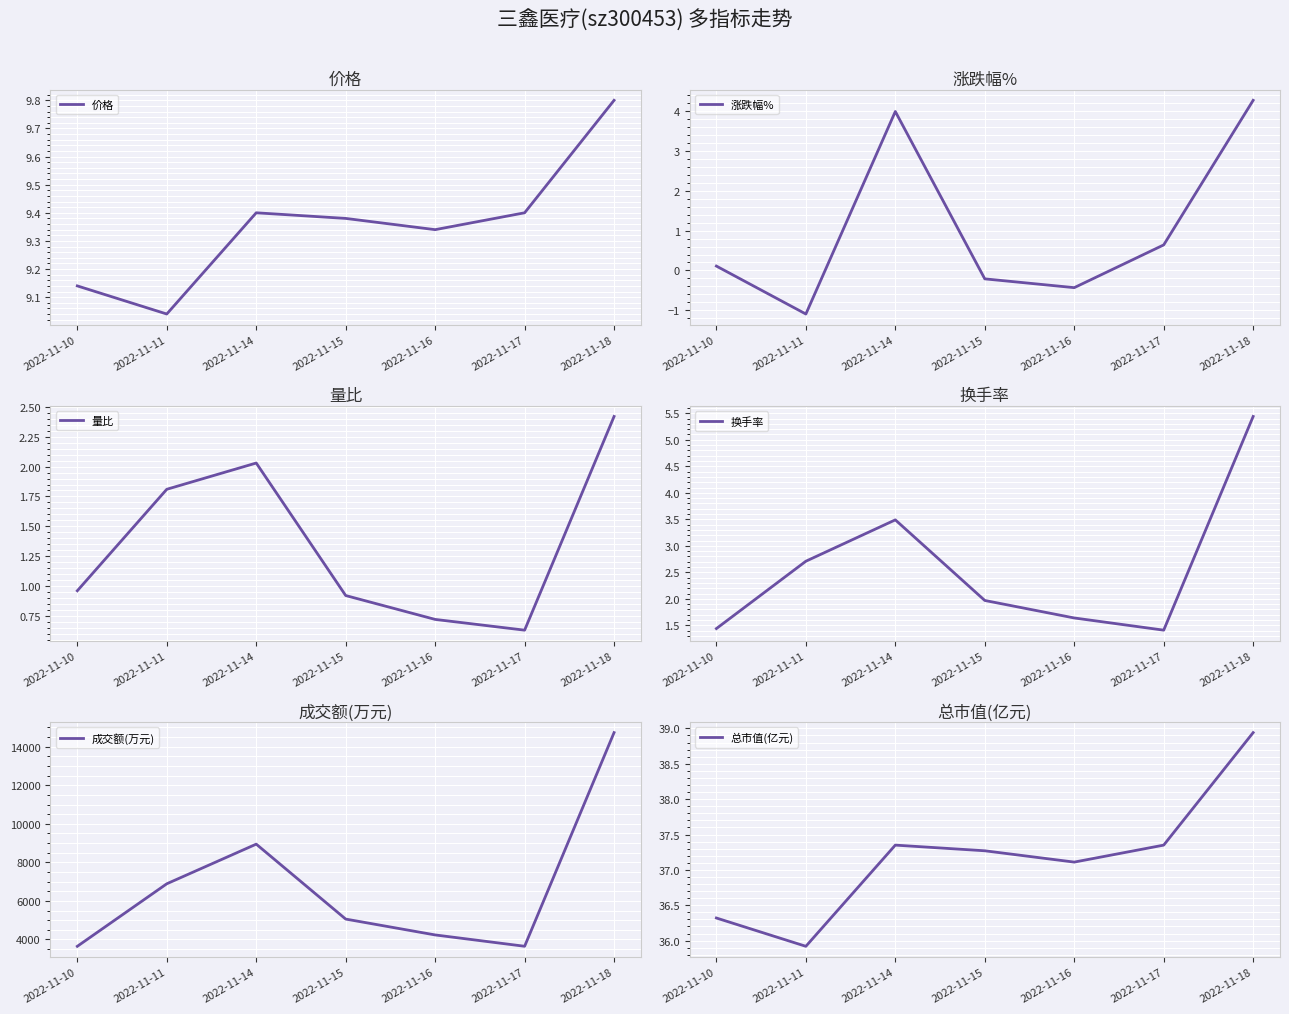

Rank the series at 2022-11-18 from highest to lowest value.

成交额(万元), 总市值(亿元), 价格, 换手率, 涨跌幅%, 量比